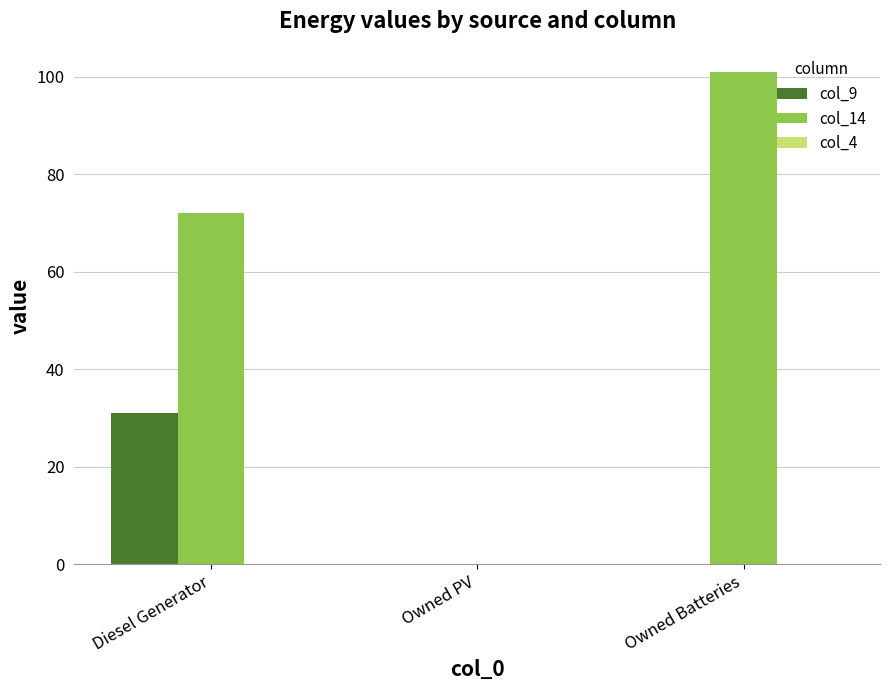

What is the sum of all col_9 values?

31.0